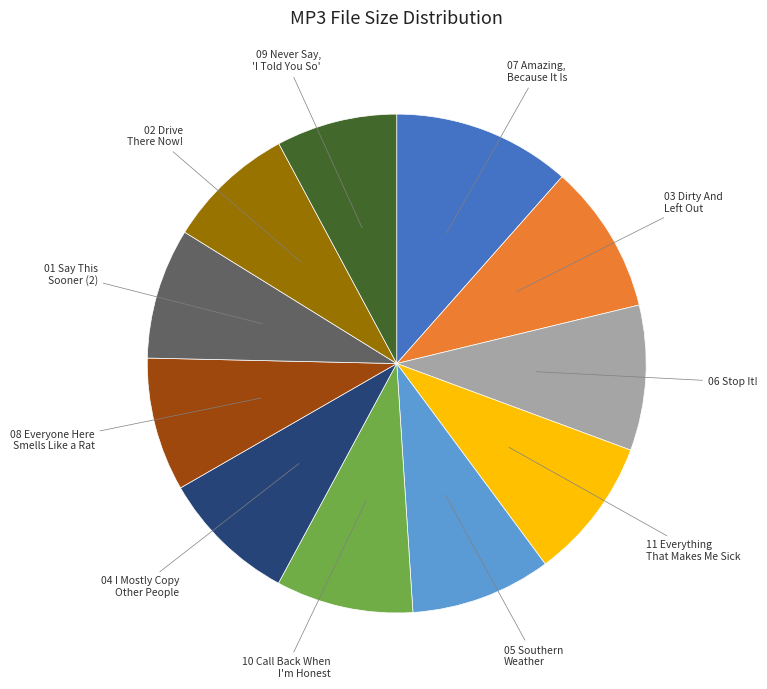

How many segments does this pie chart have?

11